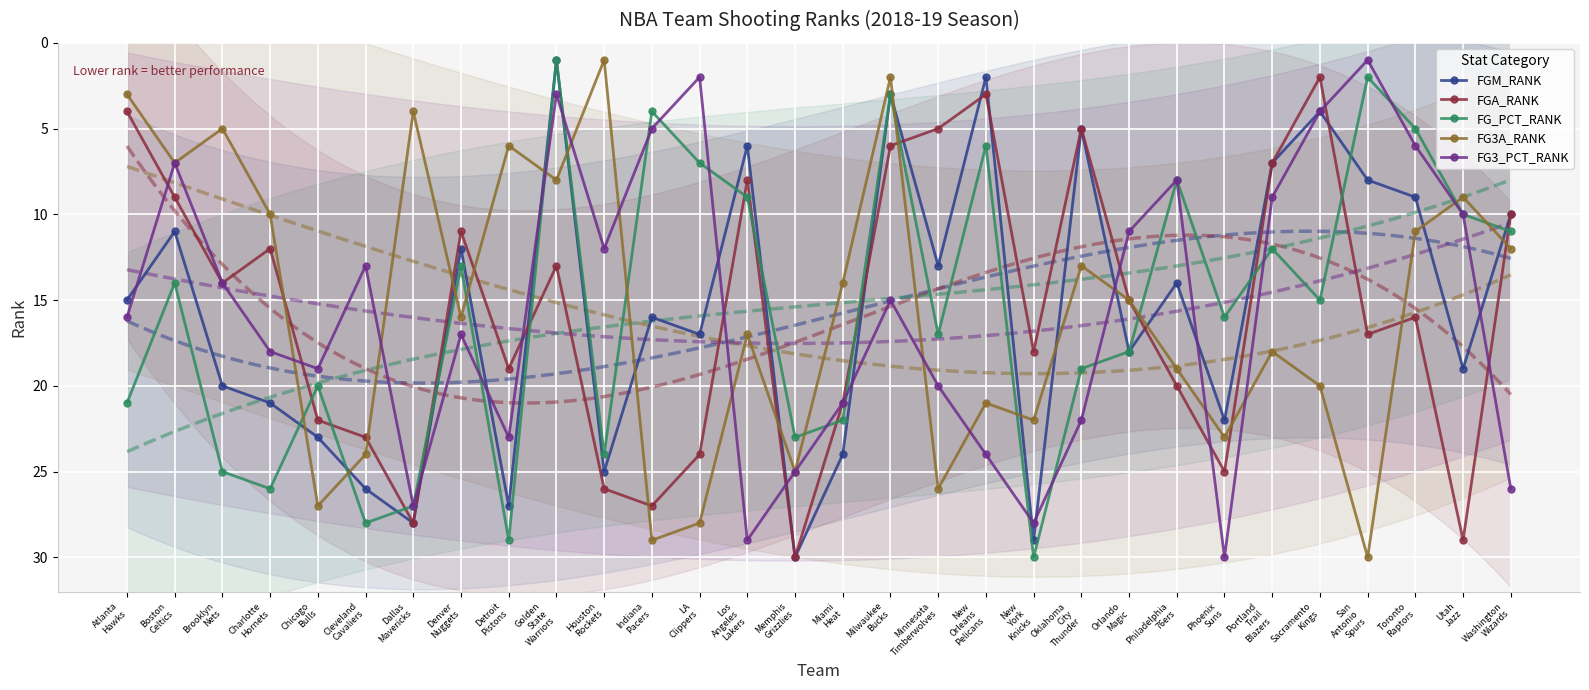

What is the difference between the maximum and second lowest values in the FG3_PCT_RANK series?

28